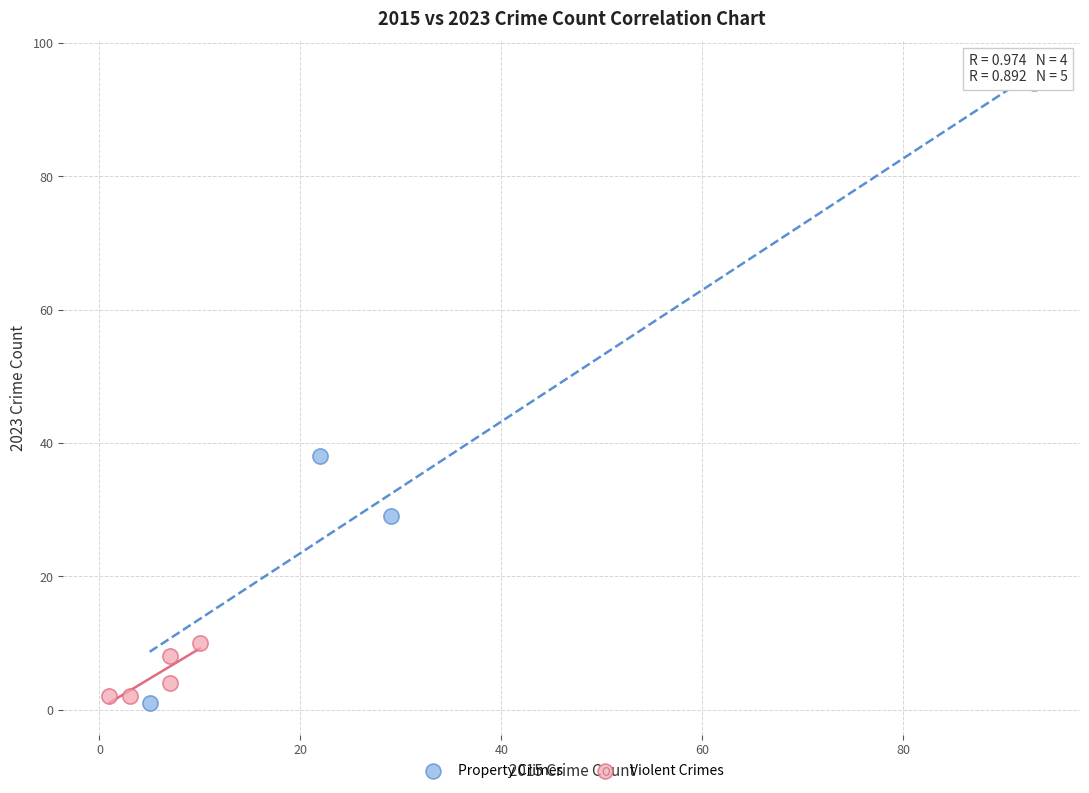

Which series has the largest Y range (max minus min)?

Property Crimes